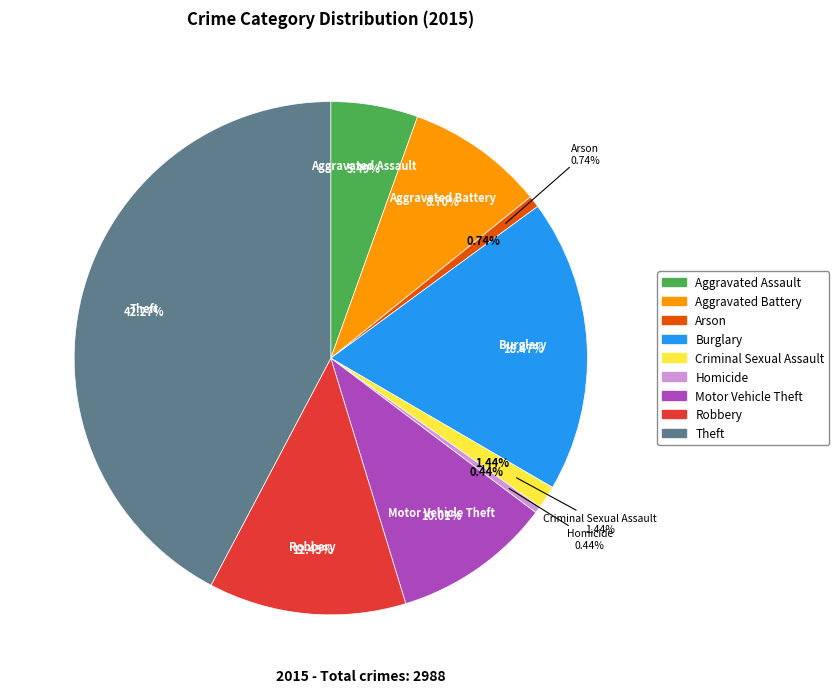

Which slice is the largest?

Theft